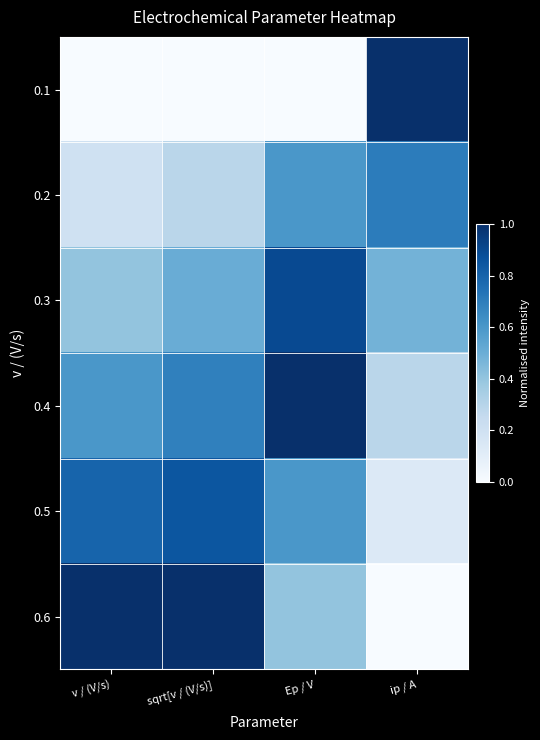

Which series has the largest total across all categories?

0.4